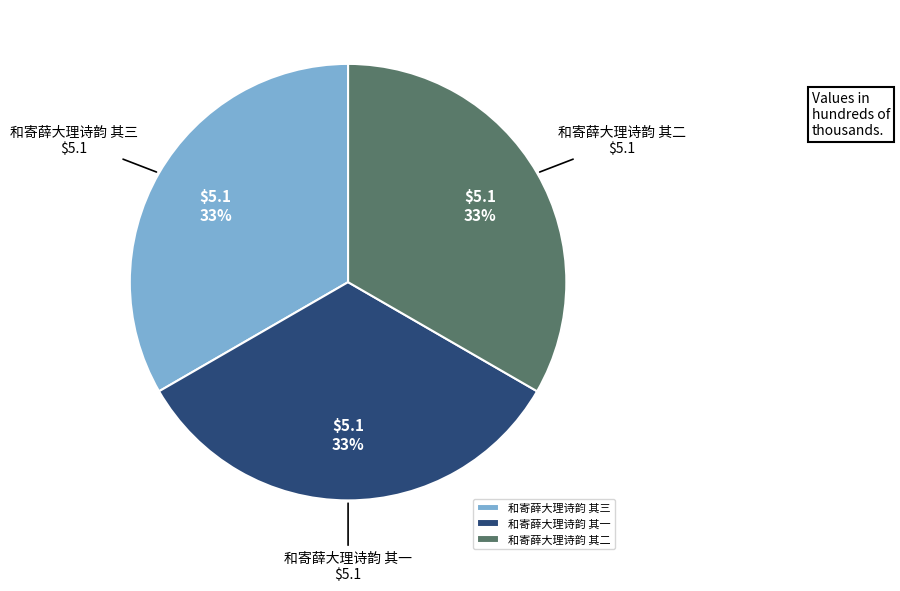

The 和寄薛大理诗韵 其三 slice represents 33% of the pie. True or false?

True